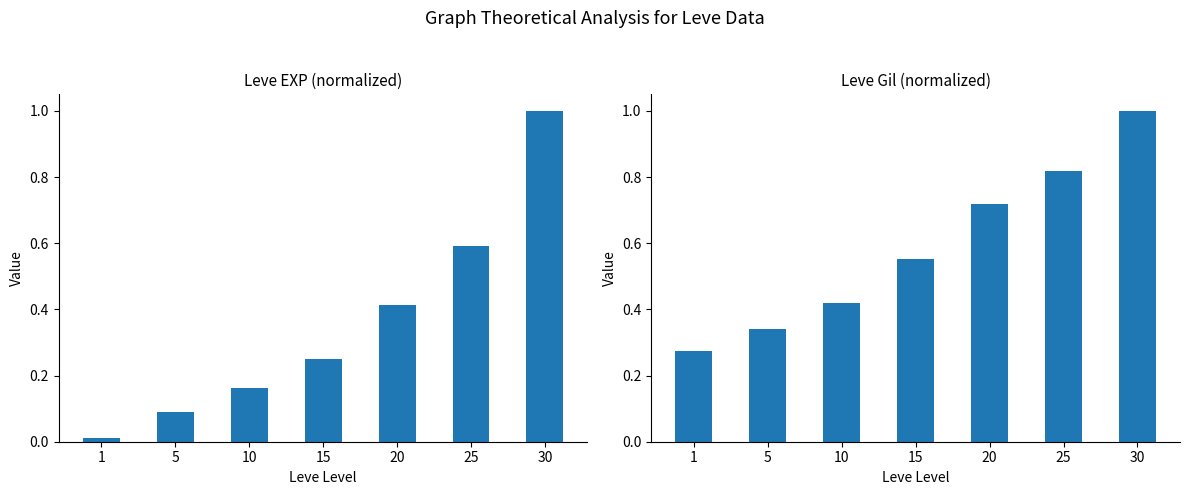

Which series changed the most between 10 and 30?

Leve EXP (normalized)